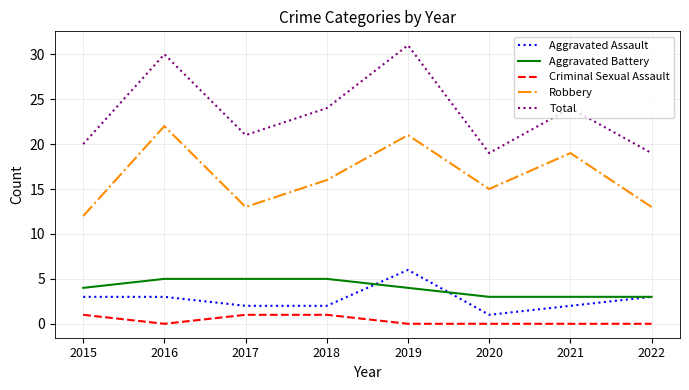

True or false: Aggravated Assault and Robbery intersect in this chart.

False